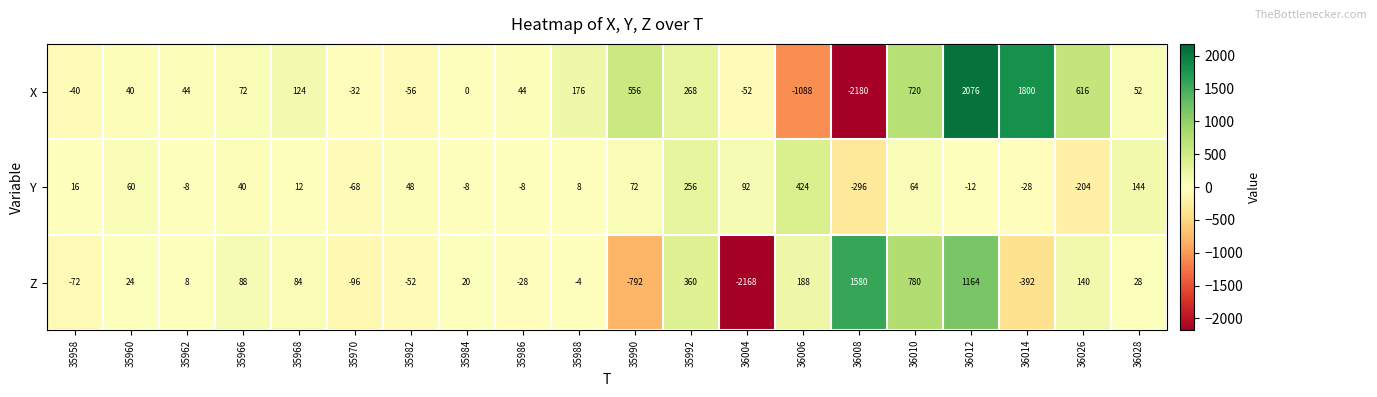

Rank the series by their maximum value, from lowest to highest.

Y, Z, X